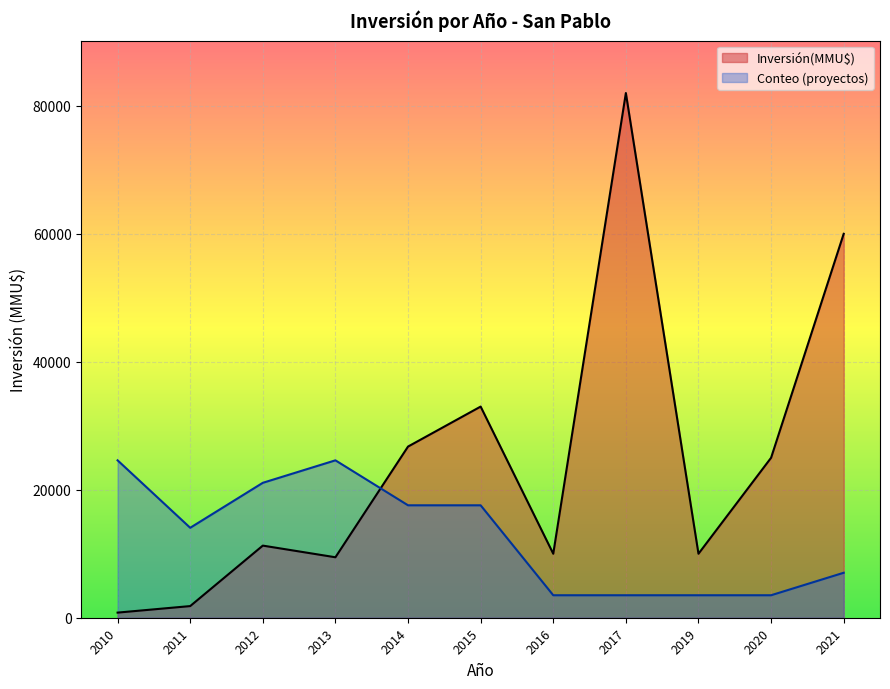

What are all the series names shown in the legend?

Inversión(MMU$), Conteo (proyectos)